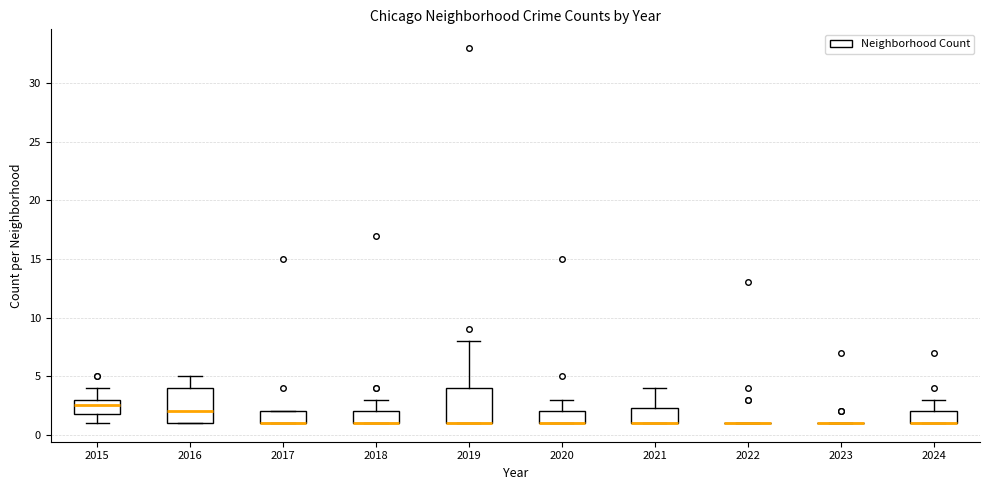

Reading left to right, transcribe this box plot: for each box, give where its median line is, the range the box spans, and where its two whiskers end, as read against the y-axis. The values are not printed on the chart, so give them approximately, as read against the axis.

2015: median 2.5, box 2.0 to 3.0, whiskers 1.0 to 4.0
2016: median 2.0, box 1.0 to 4.0, whiskers 1.0 to 5.0
2017: median 1.0 (drawn on the box's lower edge), box 1.0 to 2.0, whiskers 1.0 to 2.0
2018: median 1.0 (drawn on the box's lower edge), box 1.0 to 2.0, whiskers 1.0 to 3.0
2019: median 1.0 (drawn on the box's lower edge), box 1.0 to 4.0, whiskers 1.0 to 8.0
2020: median 1.0 (drawn on the box's lower edge), box 1.0 to 2.0, whiskers 1.0 to 3.0
2021: median 1.0 (drawn on the box's lower edge), box 1.0 to 2.5, whiskers 1.0 to 4.0
2022: box collapsed to a line at 1.0, whiskers 1.0 to 1.0
2023: box collapsed to a line at 1.0, whiskers 1.0 to 1.0
2024: median 1.0 (drawn on the box's lower edge), box 1.0 to 2.0, whiskers 1.0 to 3.0